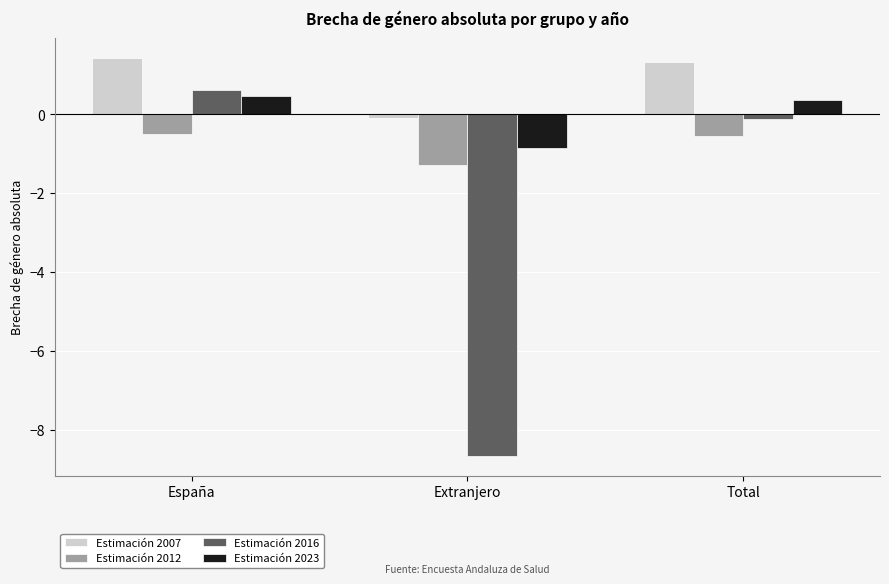

What is the spread (max minus min) of values at Total?

1.9